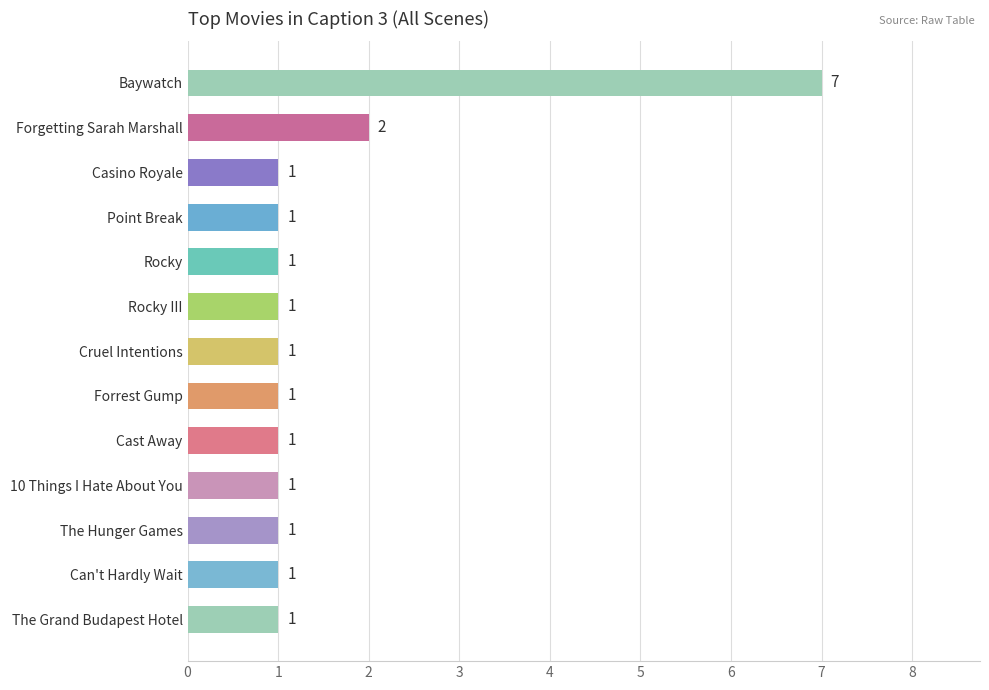

What is the difference between the maximum and second lowest values?

6